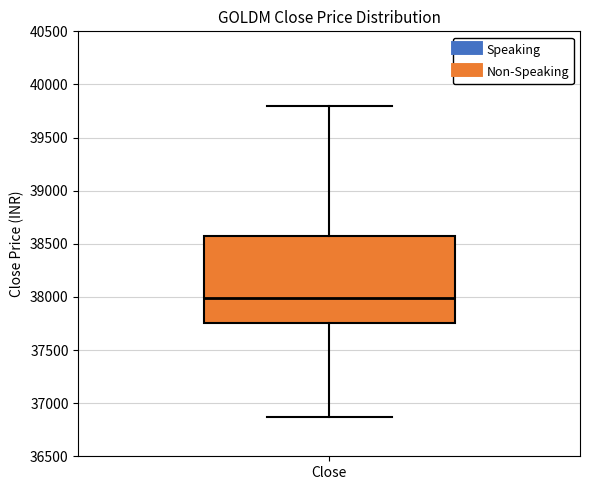

Transcribe this box plot: give where the median line is, the range the box spans, and where the two whiskers end, as read against the y-axis. The values are not printed on the chart, so give them approximately, as read against the axis.

median 38000, box 37750 to 38600, whiskers 36850 to 39800